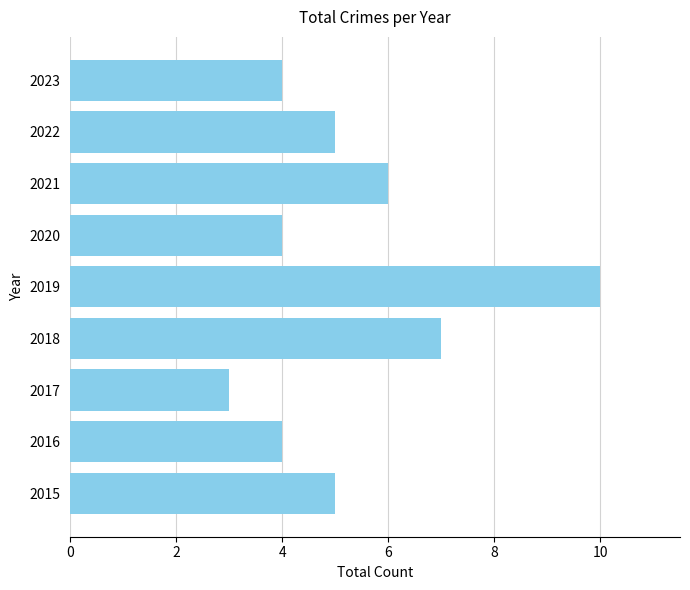

What is the difference between the maximum and minimum values?

7